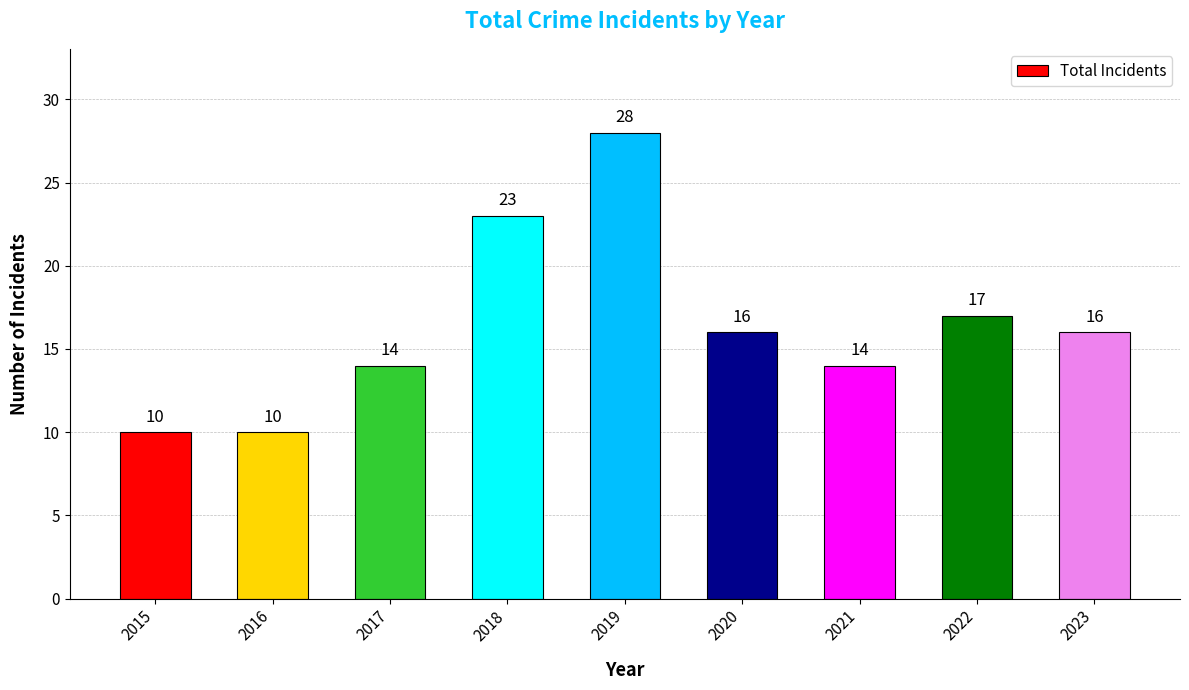

What is the difference between the second highest and second lowest values?

13